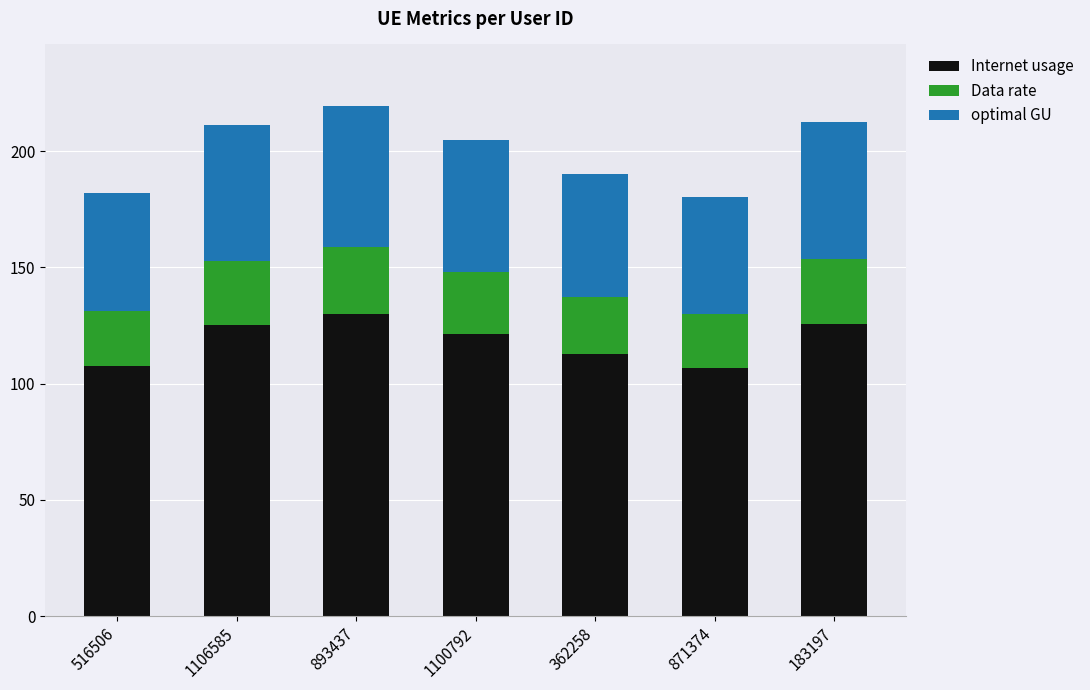

How many bars are there in total?

7